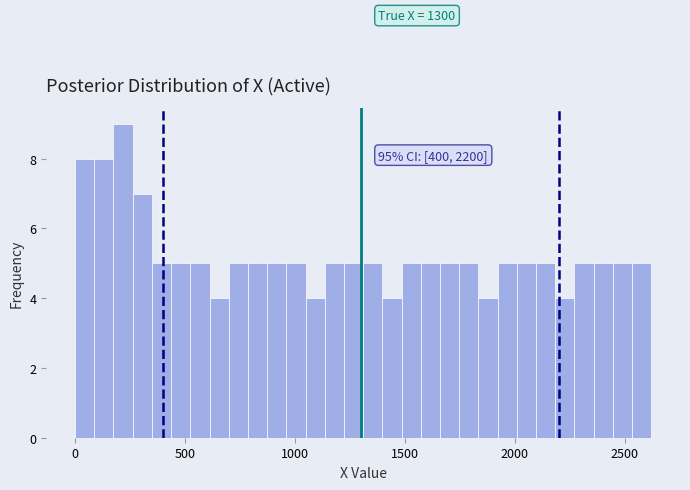

Around what value on the x-axis is the tallest bar? Give the approximate position of its centre, as read against the axis.

200